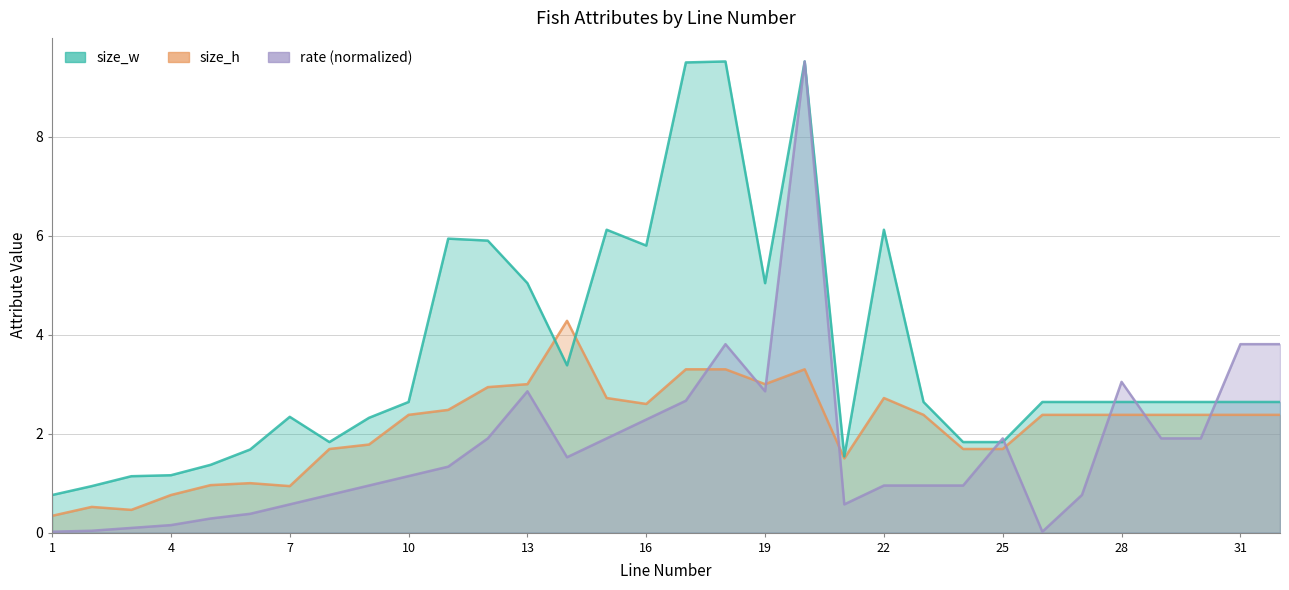

How many interior local valleys does the size_h series have?

5